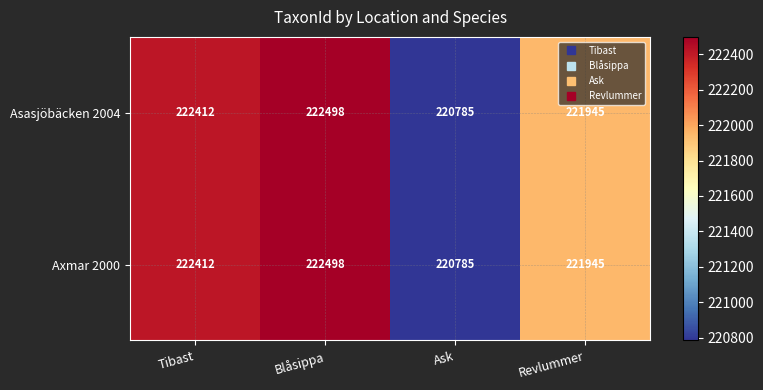

The value of Asasjöbäcken 2004 at Ask is 340367. True or false?

False